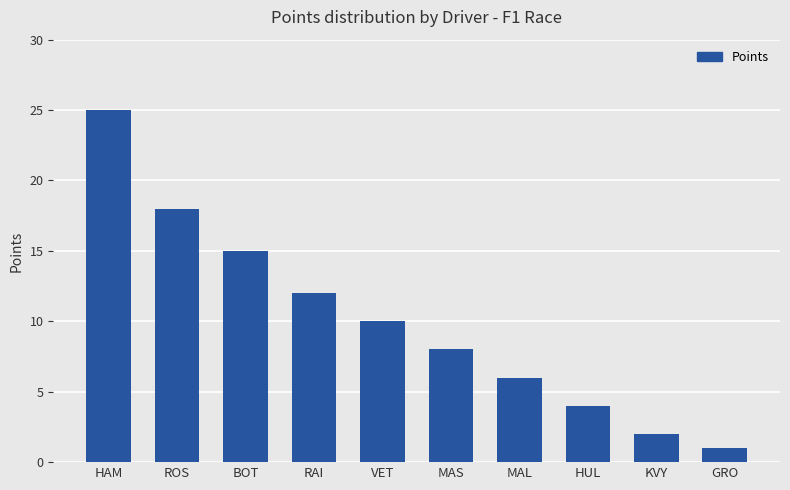

What is the difference between the maximum and second lowest values?

23